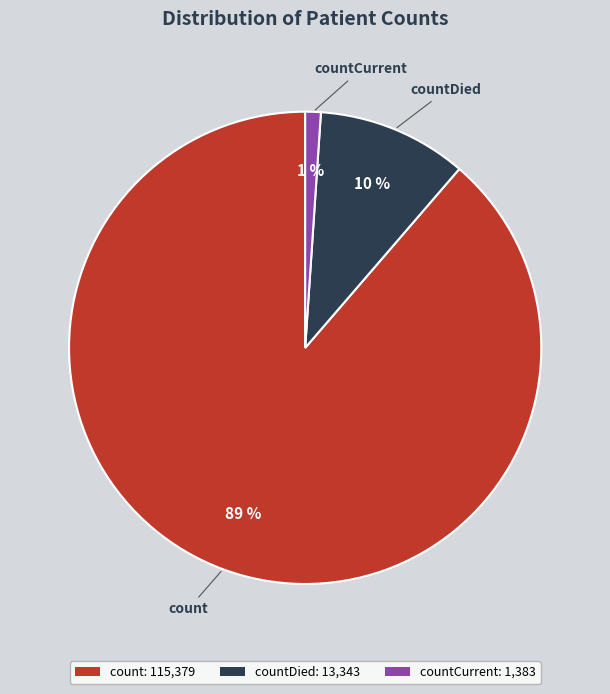

What is the smallest slice in the pie chart?

countCurrent: 1,383